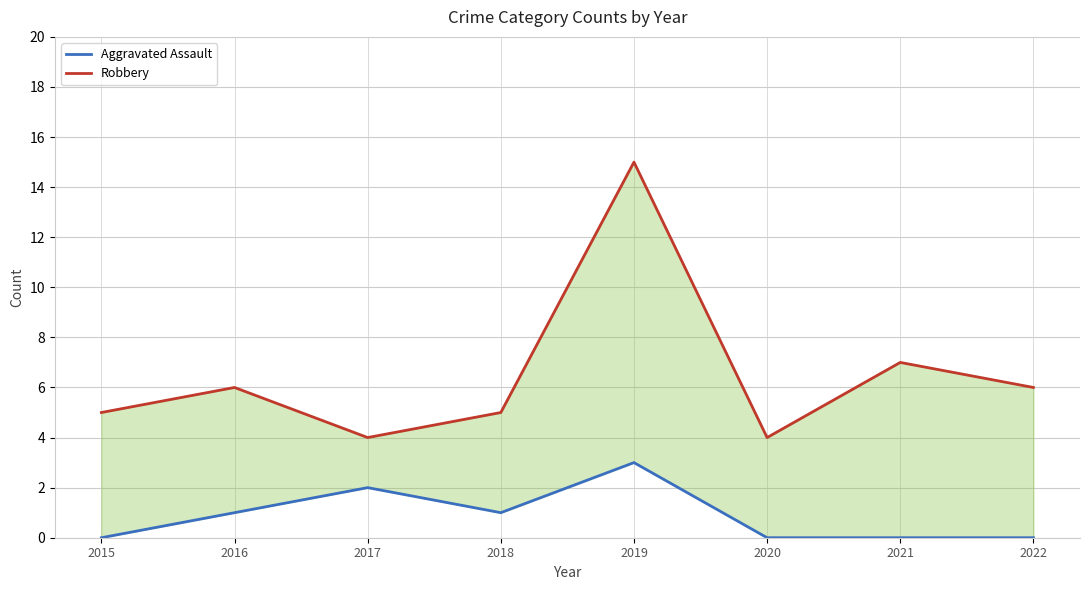

The Robbery series shows 1 at 2015. True or false?

False